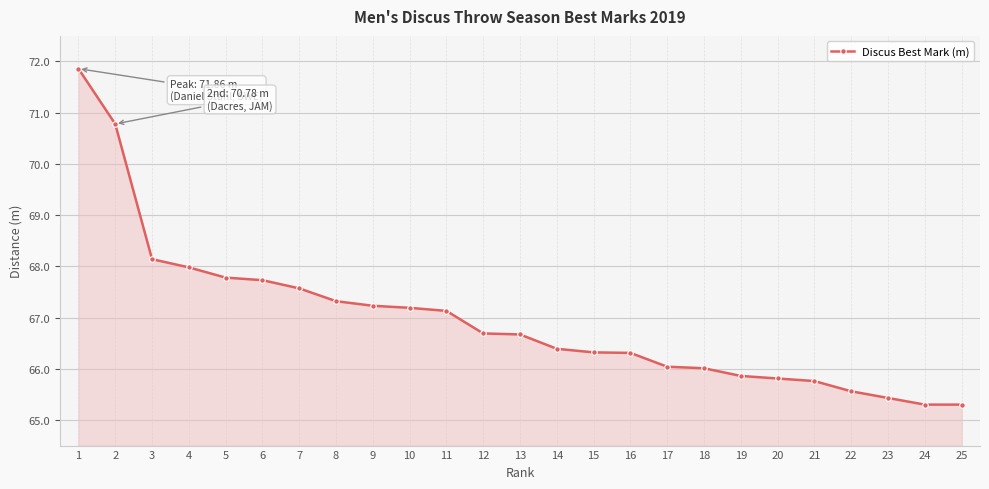

Reading left to right, transcribe all the data shown in this chart.

1=71.9	2=70.8	3=68.1	4=68.0	5=67.8	6=67.7	7=67.6	8=67.3	9=67.2	10=67.2	11=67.1	12=66.7	13=66.7	14=66.4	15=66.3	16=66.3	17=66.0	18=66.0	19=65.9	20=65.8	21=65.8	22=65.6	23=65.4	24=65.3	25=65.3